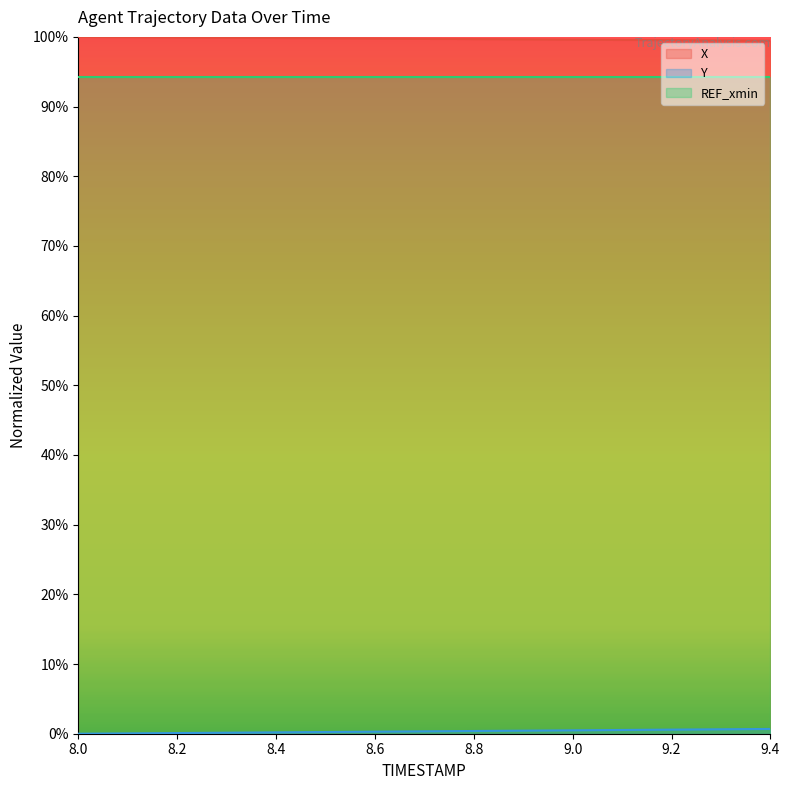

True or false: Y and X intersect in this chart.

False